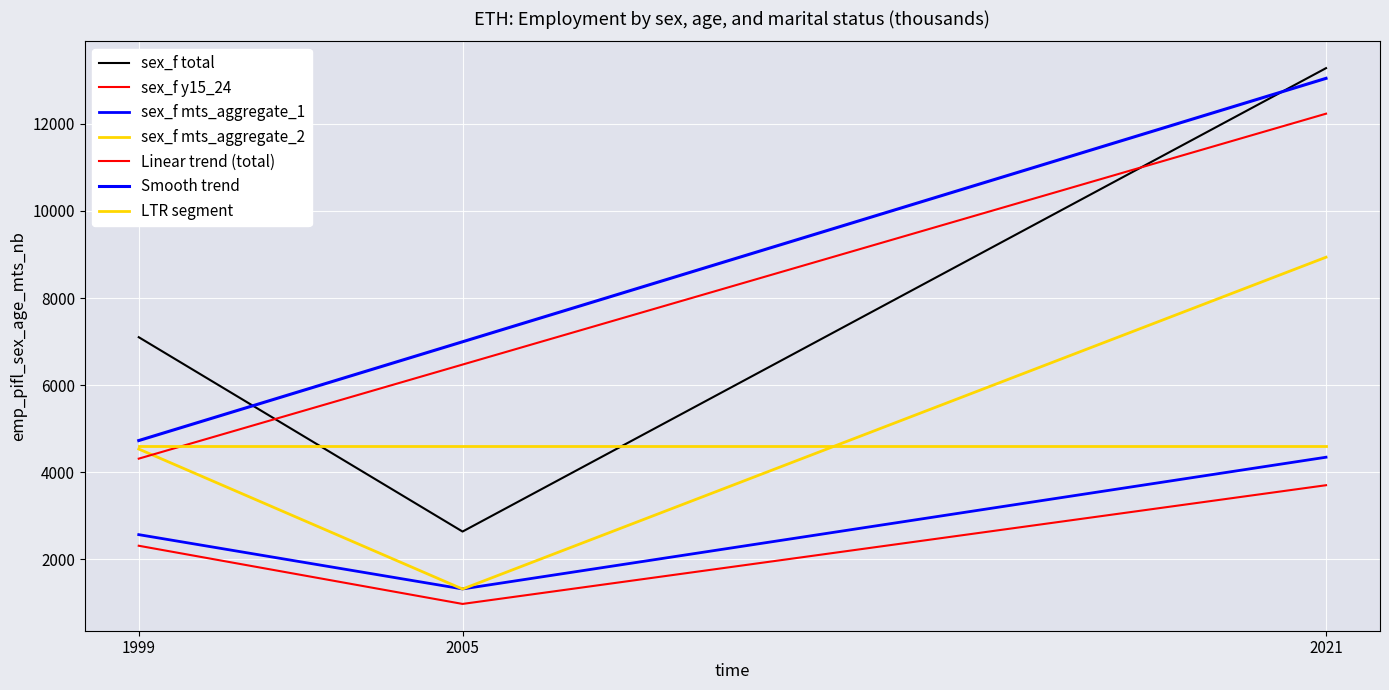

Rank the categories by sex_f y15_24 value from highest to lowest.

2021, 1999, 2005